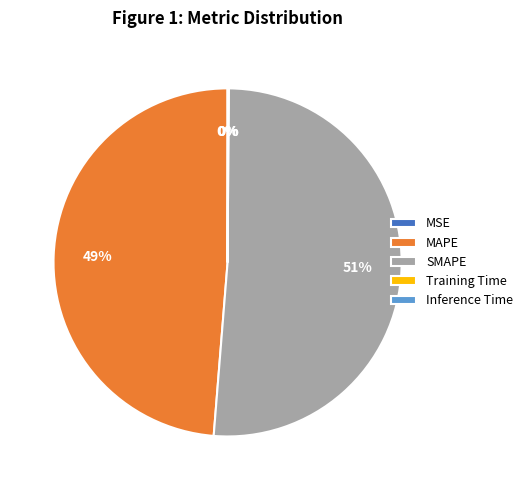

Which slice represents more than half of the pie?

SMAPE